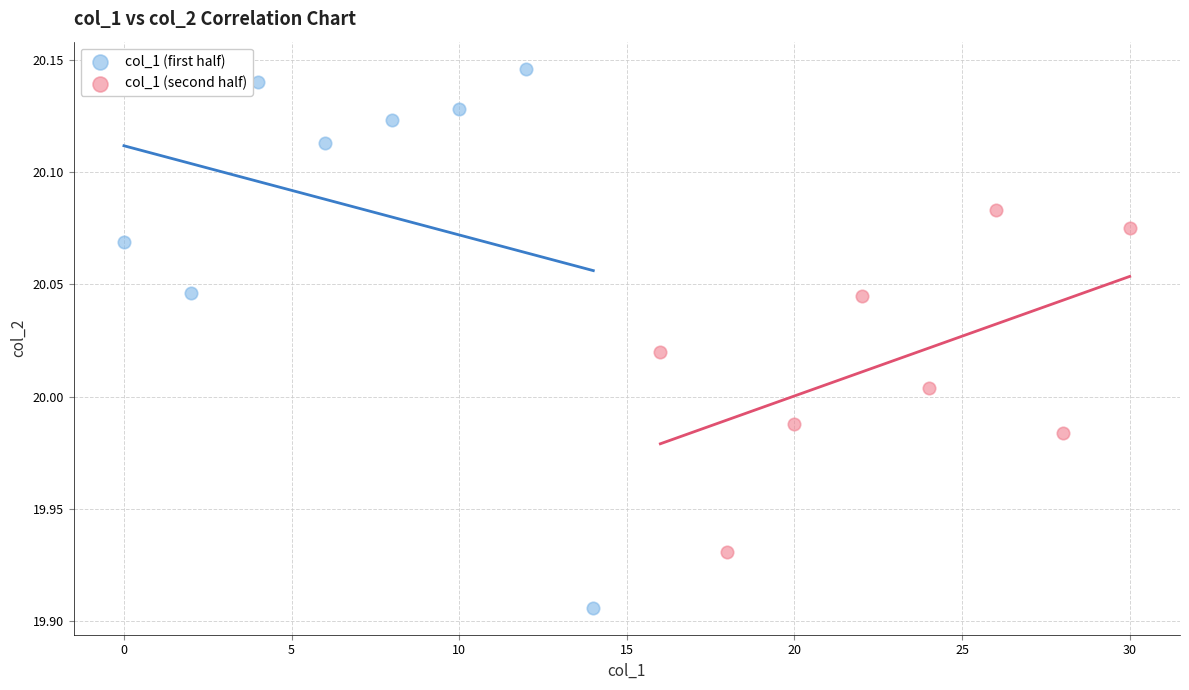

Which series has the widest spread of Y values?

col_1 (first half)